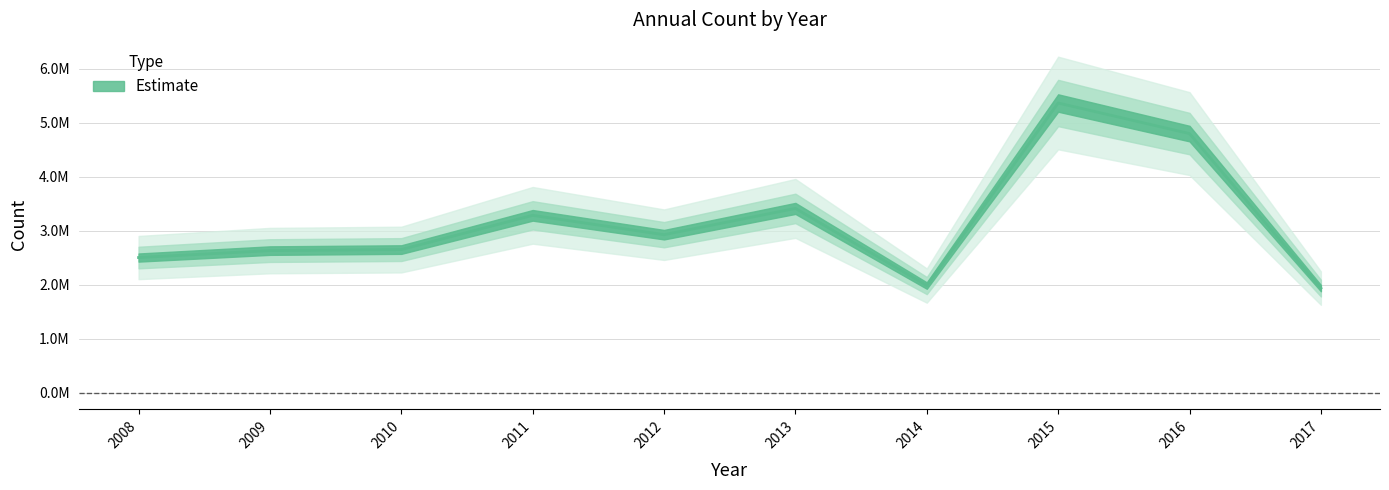

Rank the categories by value from highest to lowest.

2015, 2016, 2013, 2011, 2012, 2010, 2009, 2008, 2014, 2017